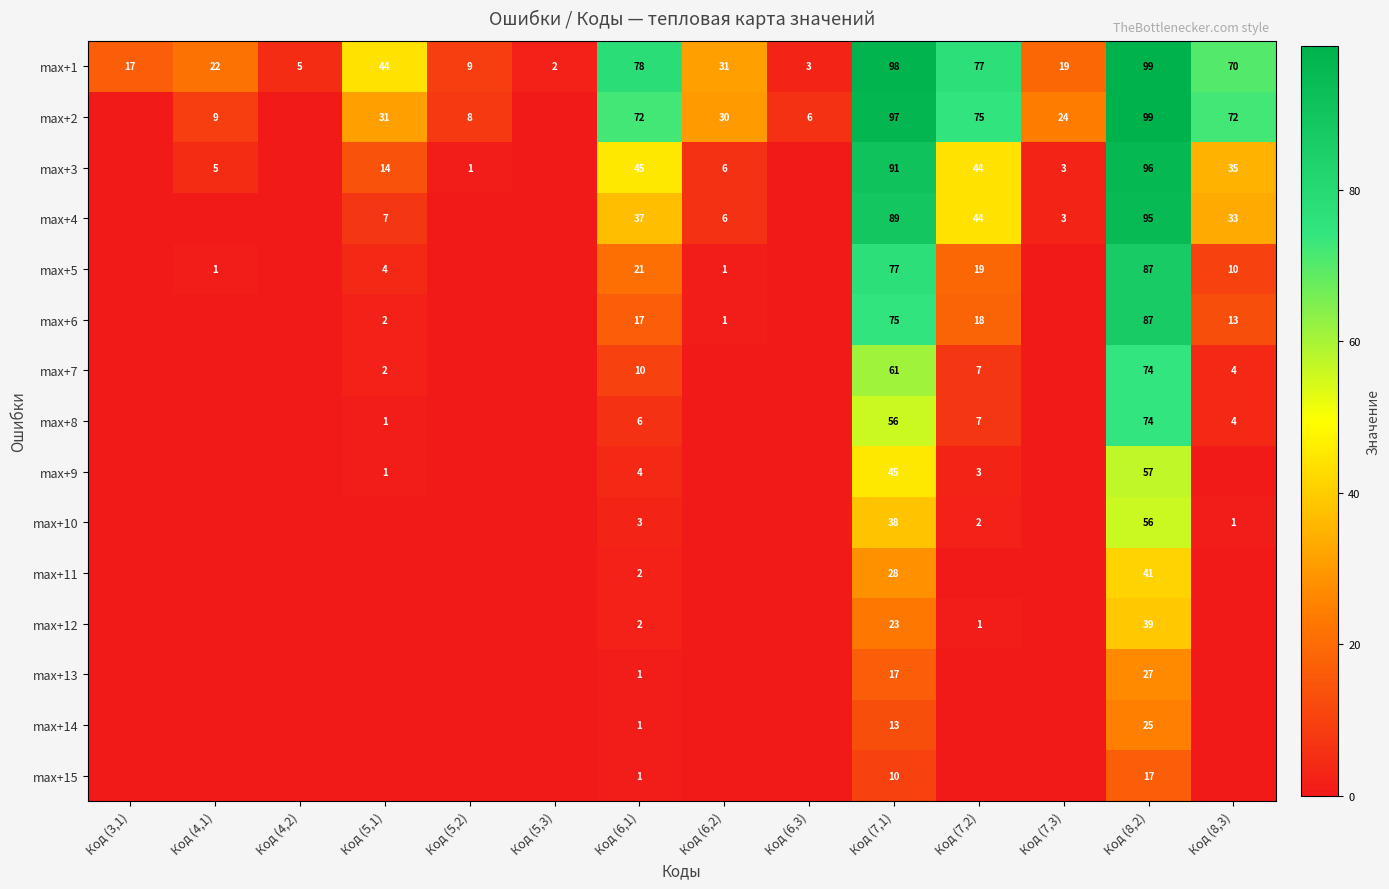

What is the average value of the max+1 series?

41